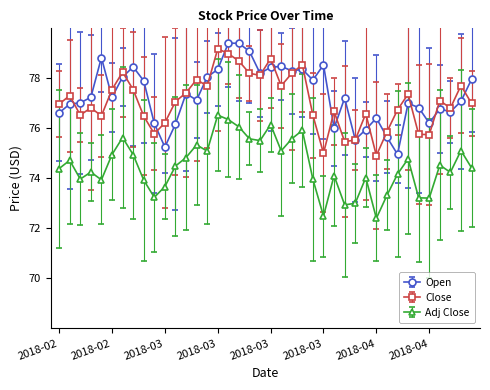

What is the value of the Adj Close point at the 14th from the left?

75.3